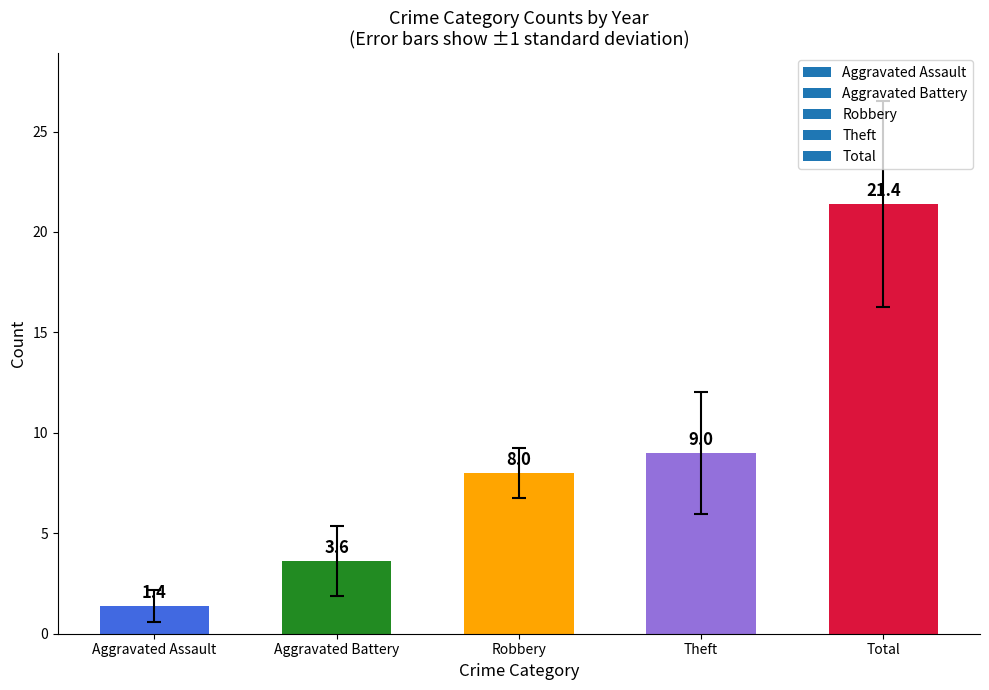

What is the difference between the maximum and minimum values?

20.0